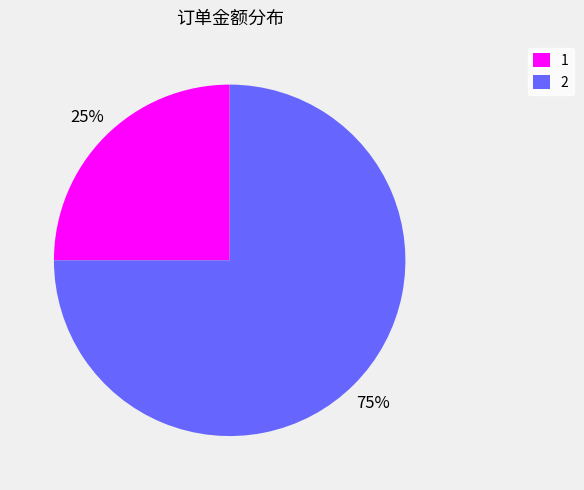

To the nearest percent, what is the difference between the 2 and 1 slice percentages?

50%